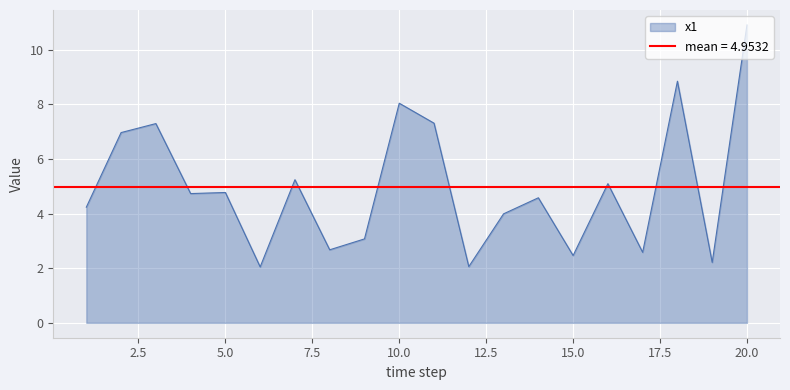

What is the minimum value for x1?

2.0